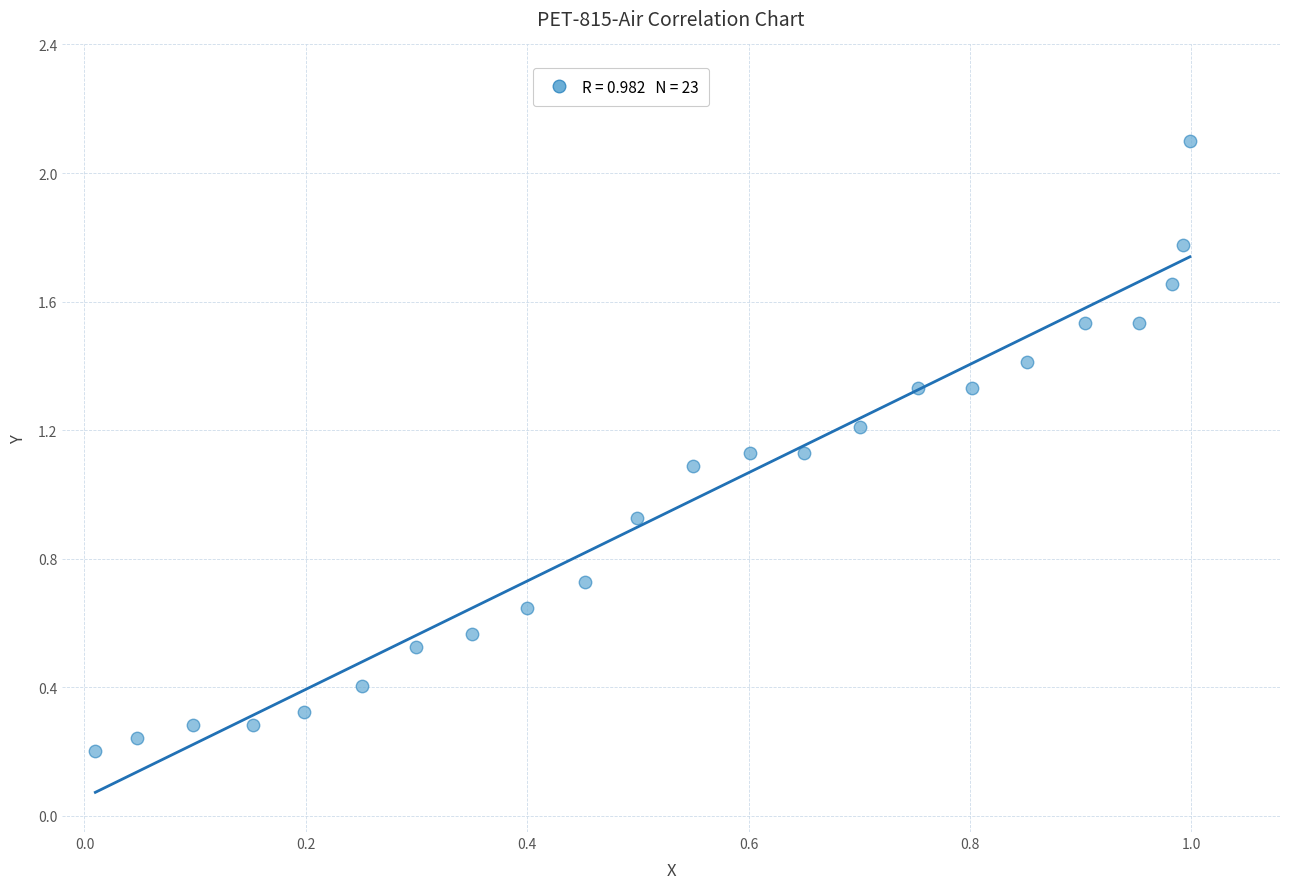

What is the range of Y values (max minus min)?

1.9